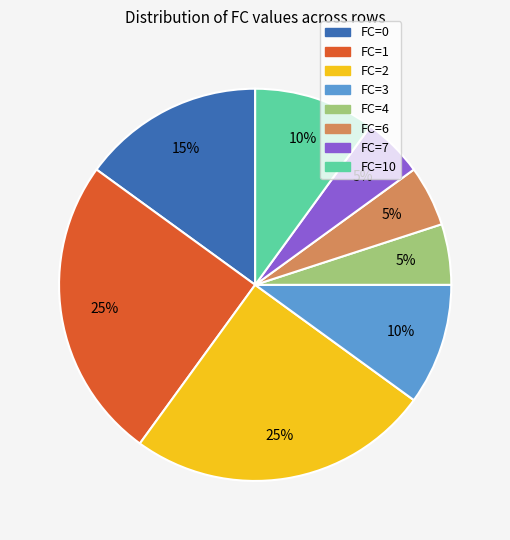

Is there a majority slice in this chart?

No